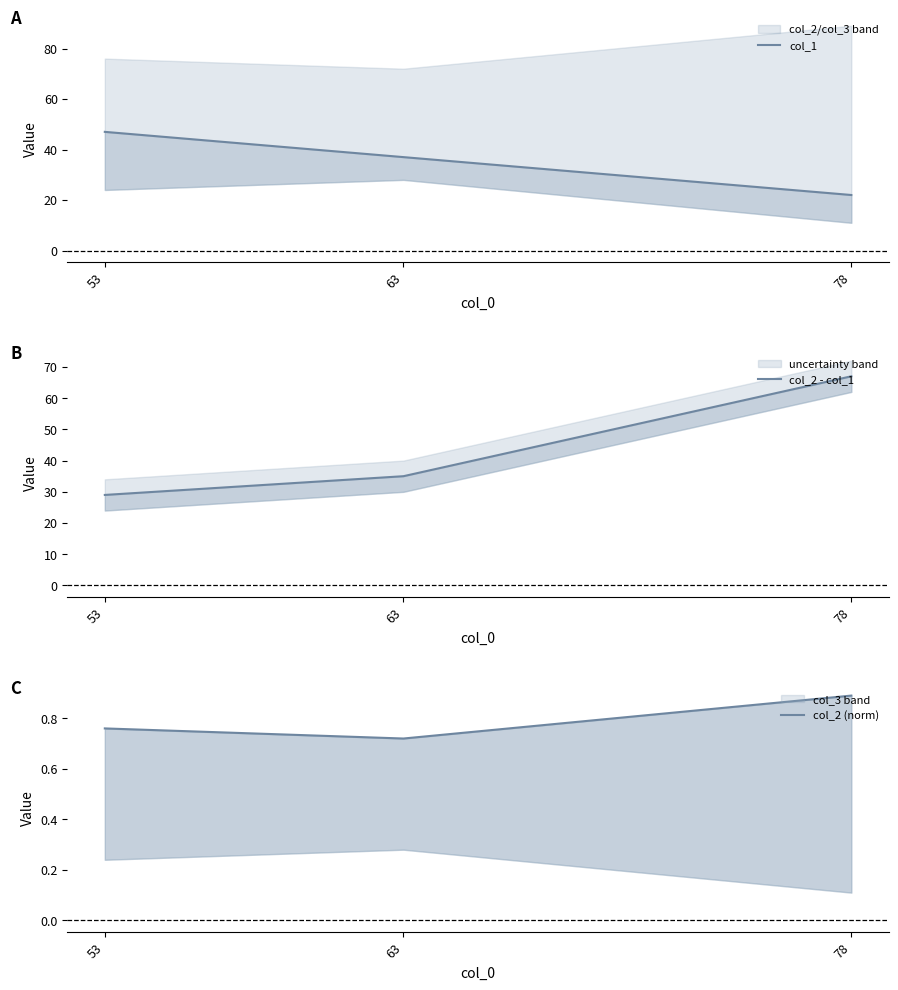

How many col_2 - col_1 values are between 29 and 67?

3